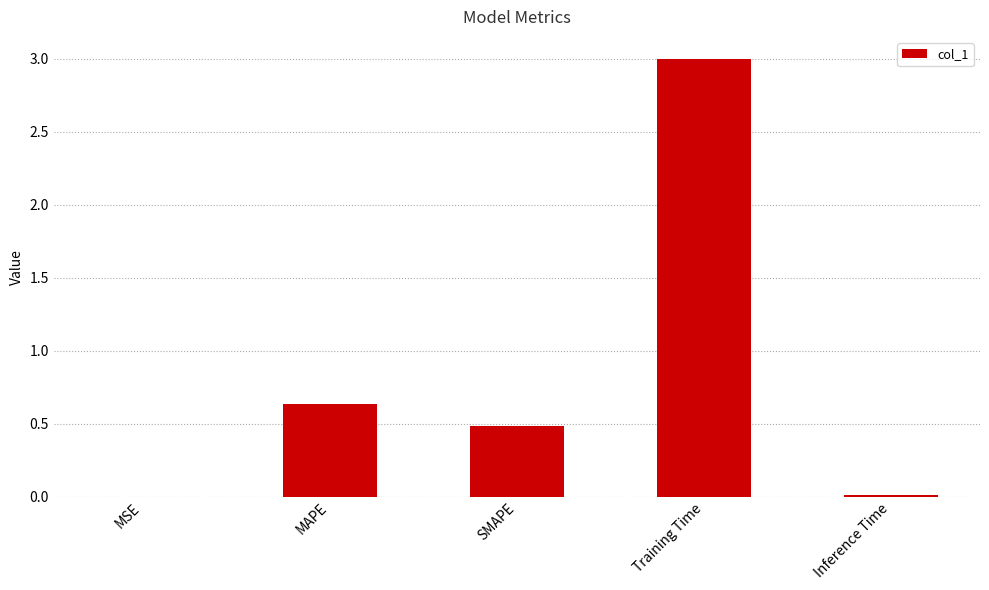

Is it true that the value at Training Time is 3.0?

True